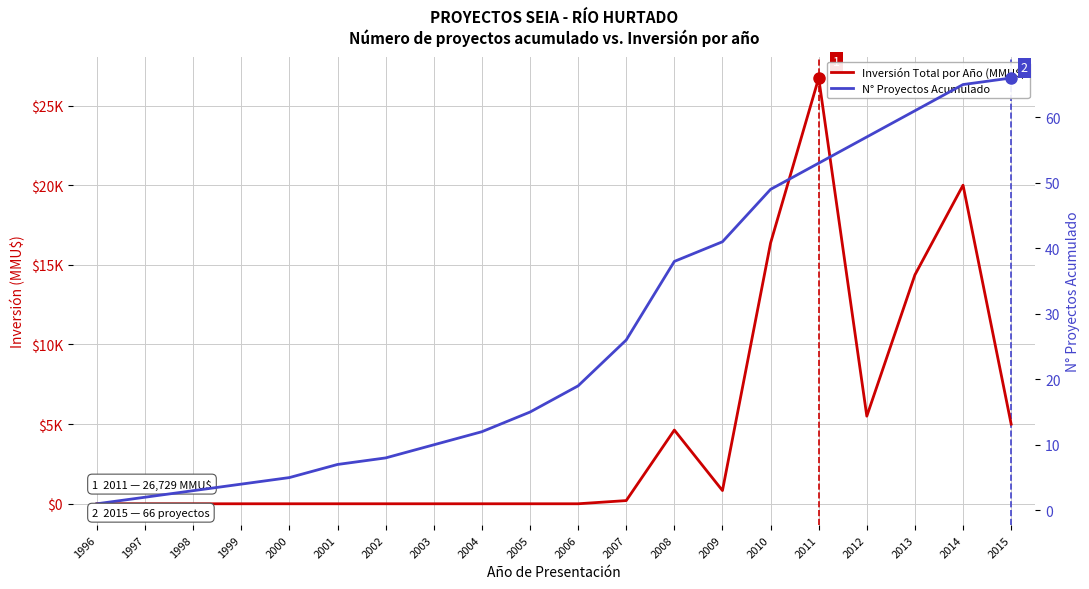

Rank the series by their maximum value, from highest to lowest.

Inversión Total por Año (MMU$), N° Proyectos Acumulado